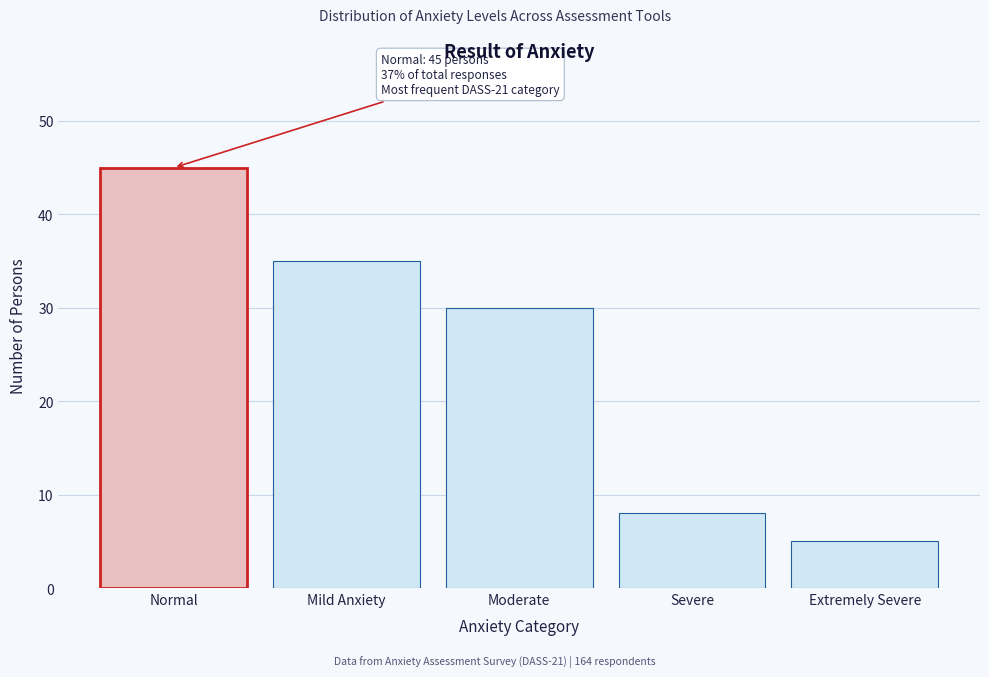

Reading left to right, list all the values displayed in this chart.

45	35	30	8	5